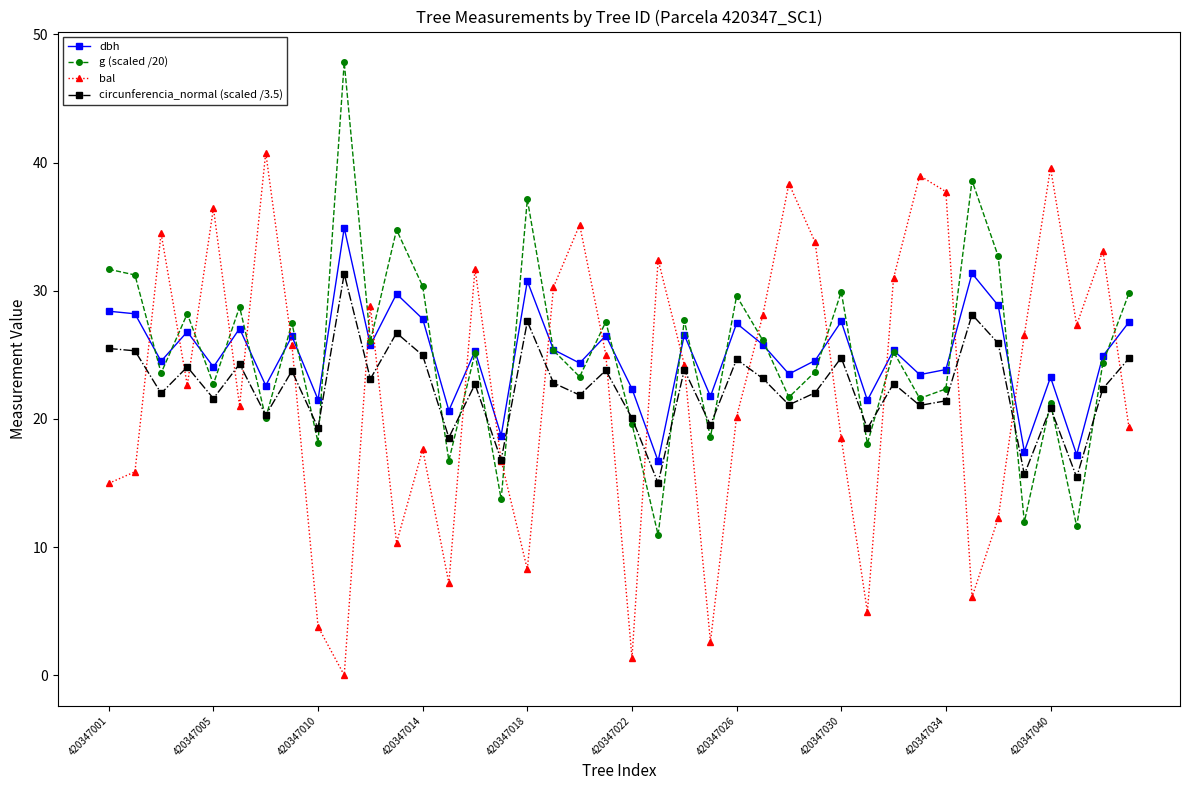

Which series has the largest range (max minus min)?

bal